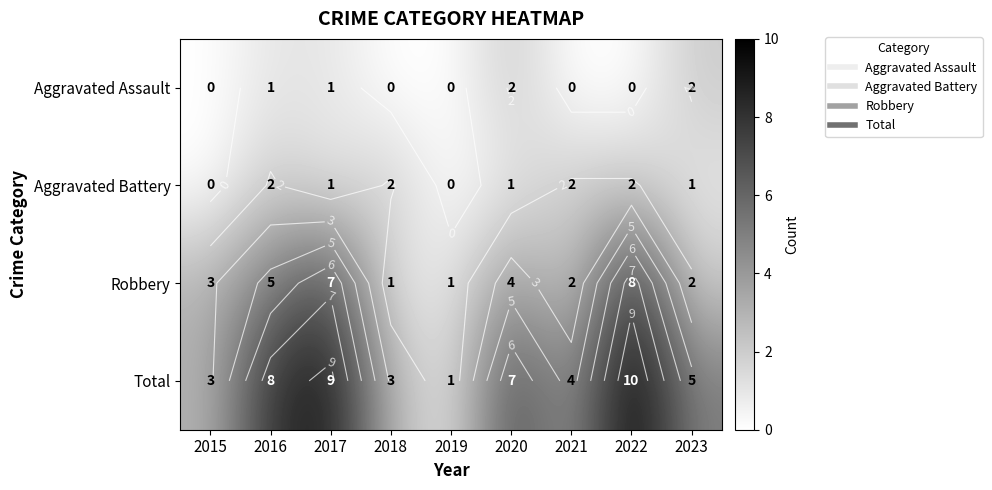

How many Total values are between 3 and 8?

6